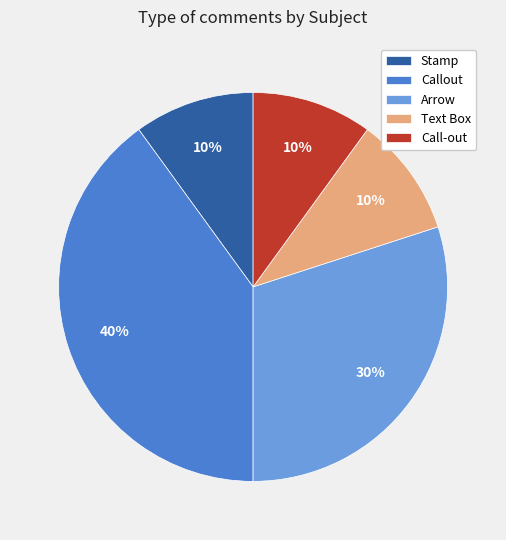

To the nearest percent, what portion does Callout represent?

40%